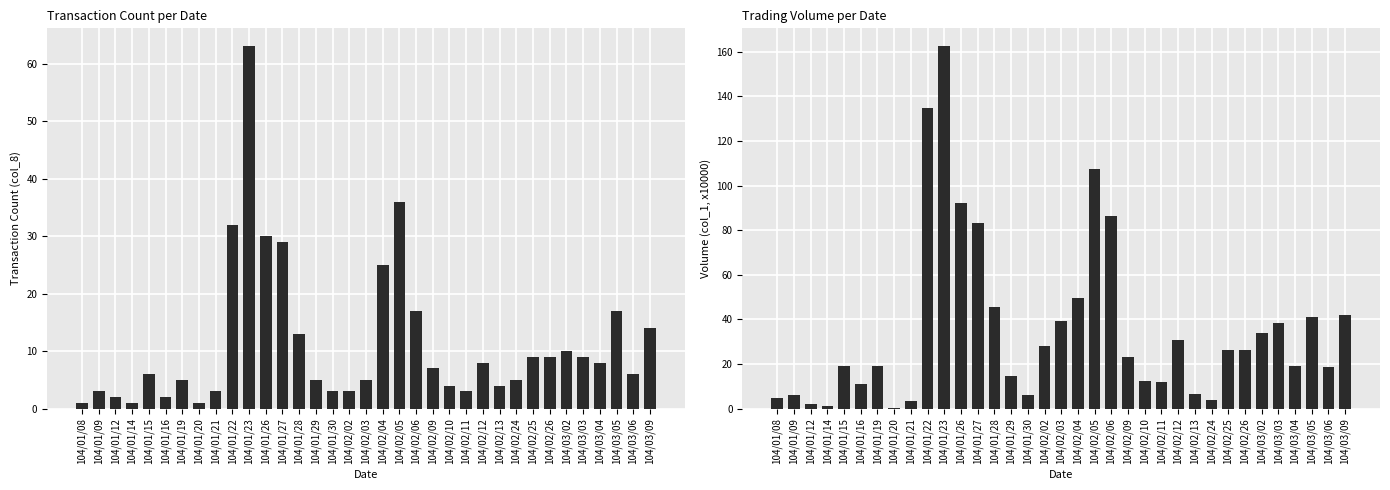

What is the difference between the second highest and minimum values in the Transaction Count (col_8) series?

35.0